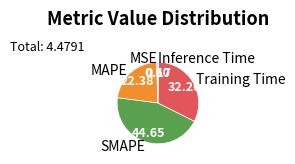

Does MSE account for over 50% of the chart?

No